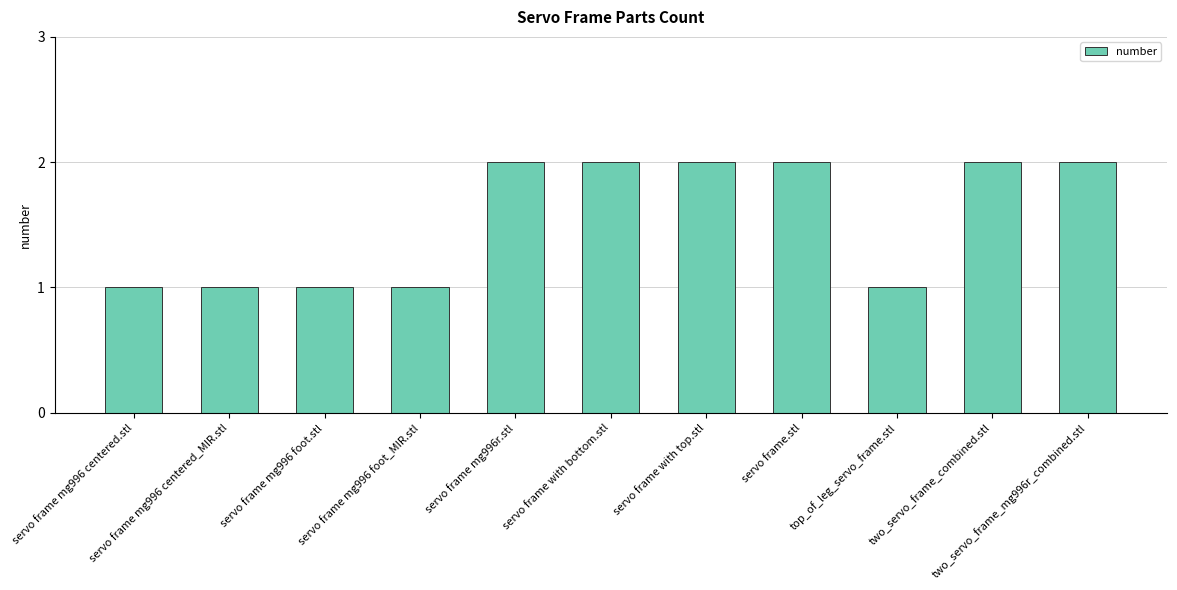

What is the difference between the maximum and second lowest values?

1